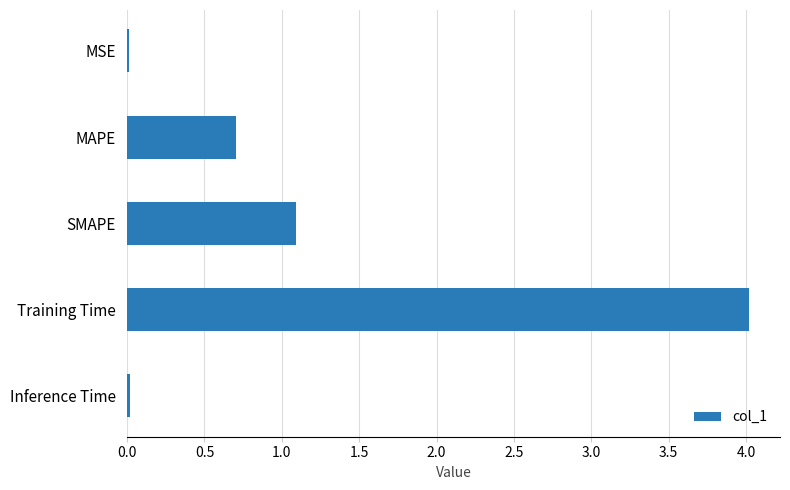

At which label is the value closest to 2?

SMAPE